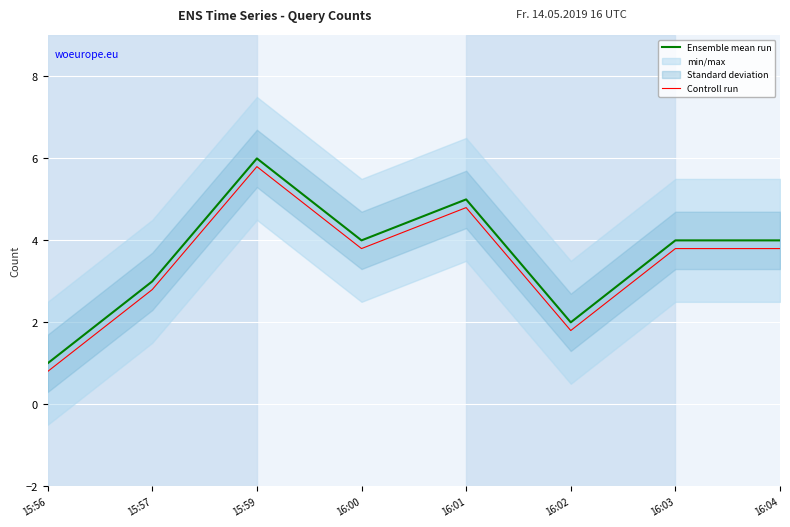

Which label corresponds to the smallest value in the chart?

15:56